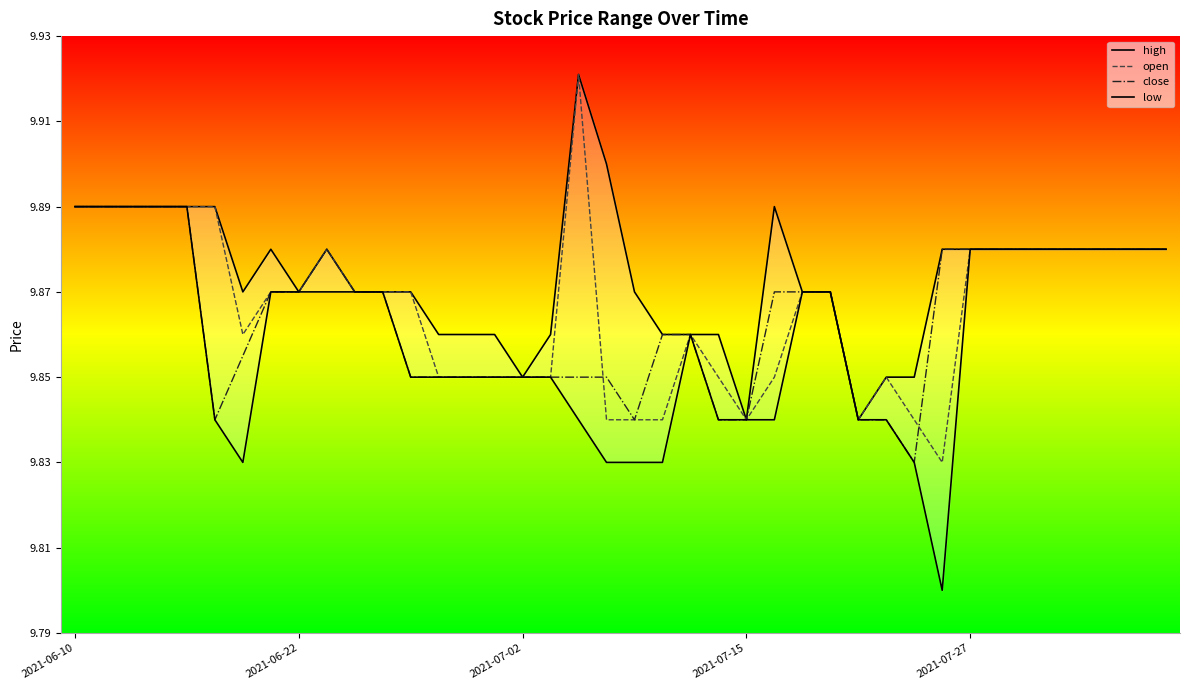

The open series shows 5.1 at 2021-07-27. True or false?

False